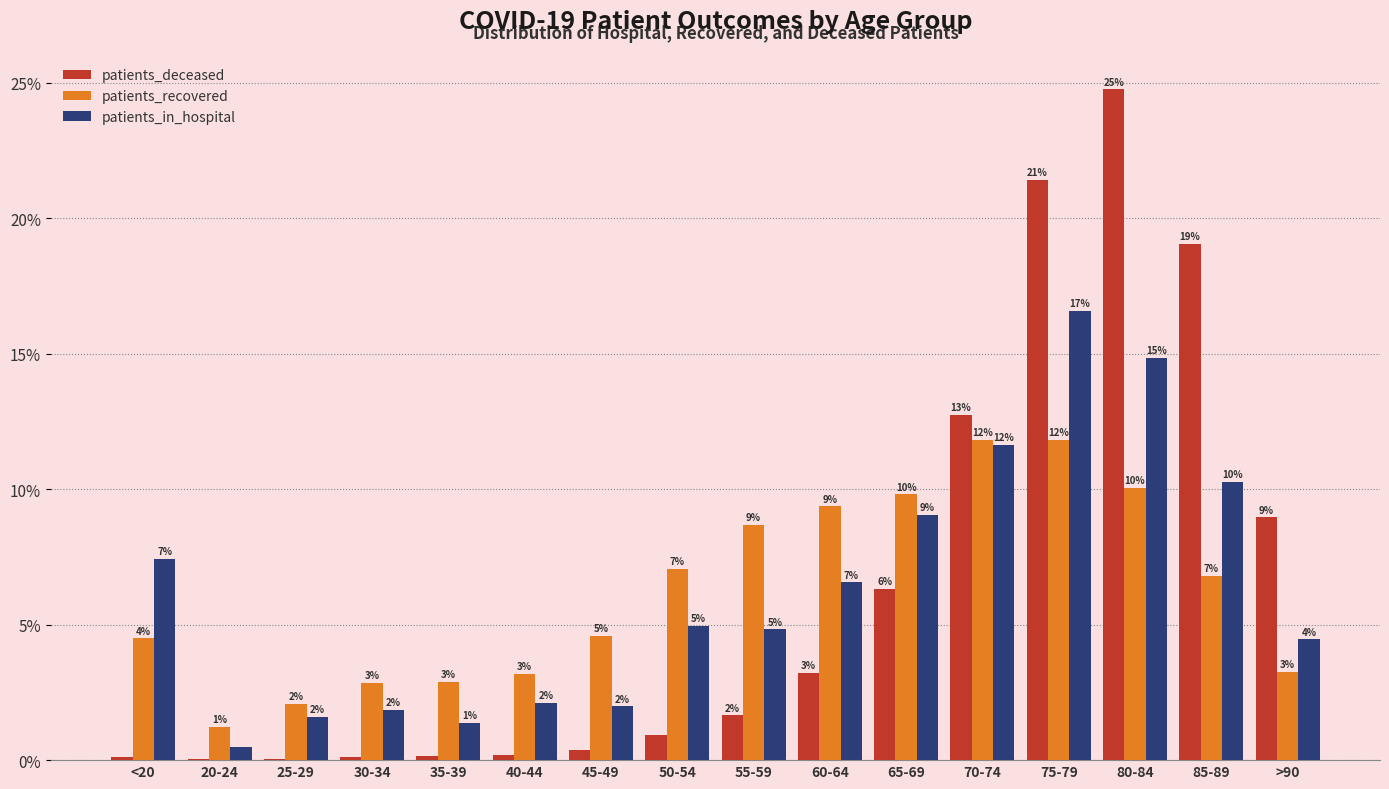

Are the bars grouped side by side (vs. stacked)?

Yes